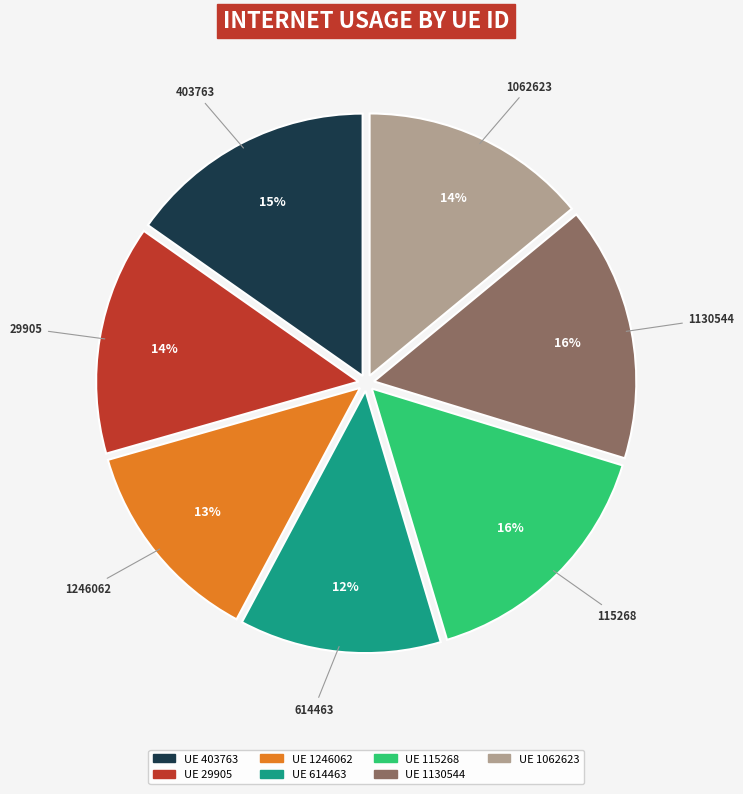

Does any single category account for the majority?

No